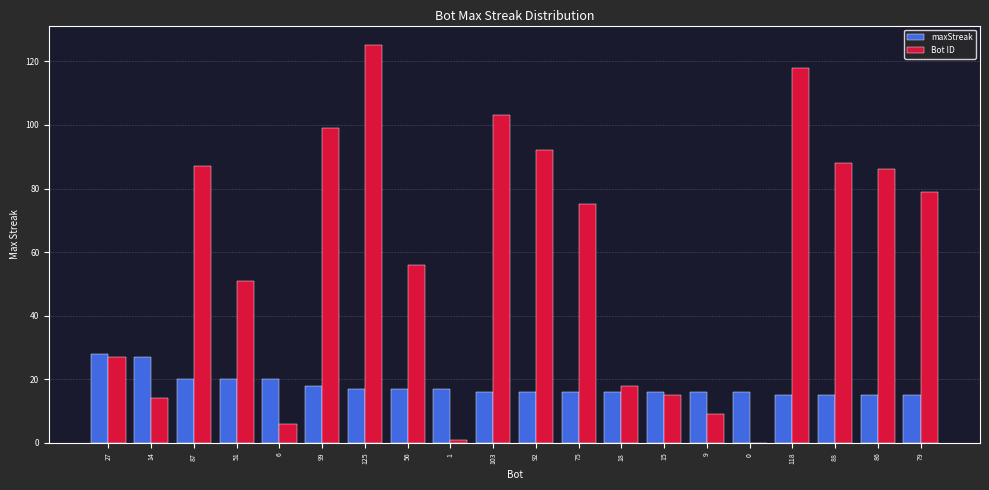

What is the sum of all Bot ID values?

1149